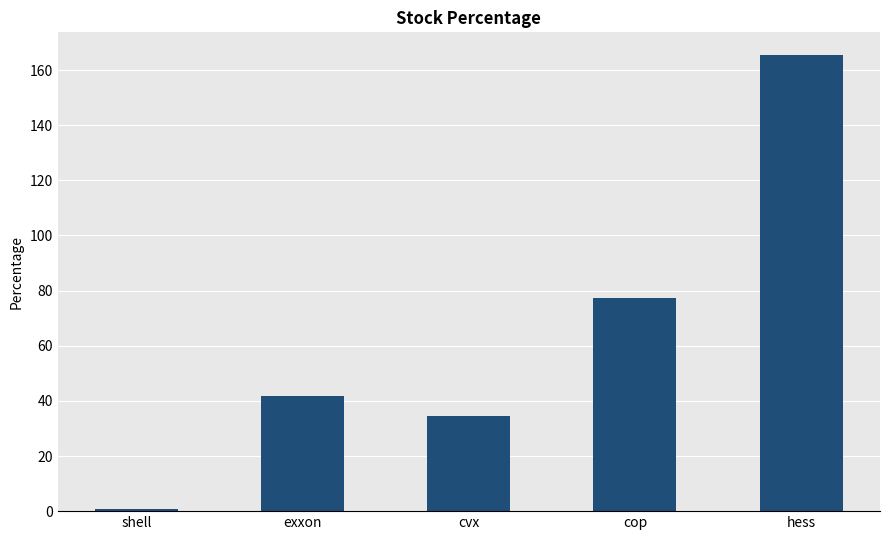

Reading left to right, extract all data points from this chart.

0.9	41.9	34.6	77.2	165.4